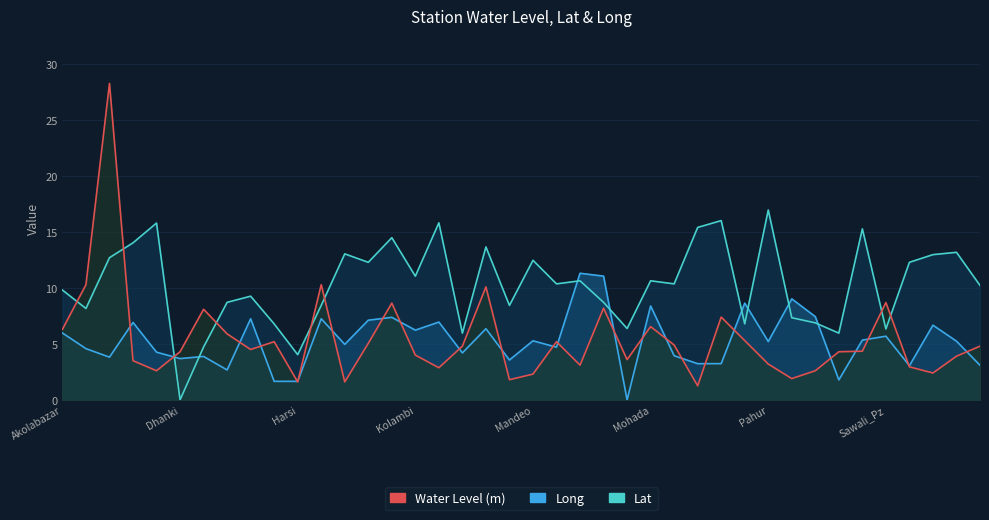

Which series has the widest spread of values?

Water Level (m)